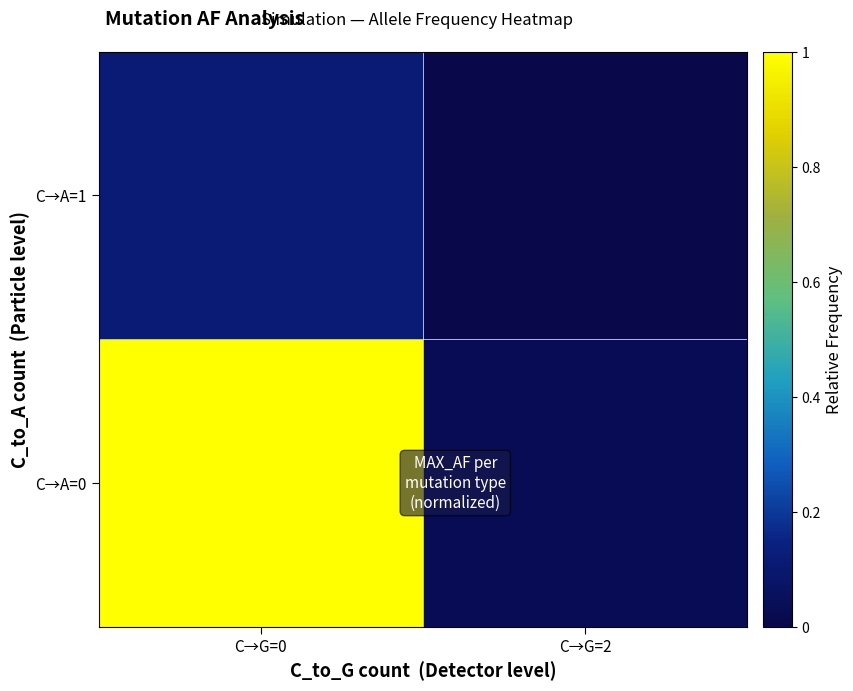

List the series in order of their peak value, lowest first.

C→A=1, C→A=0